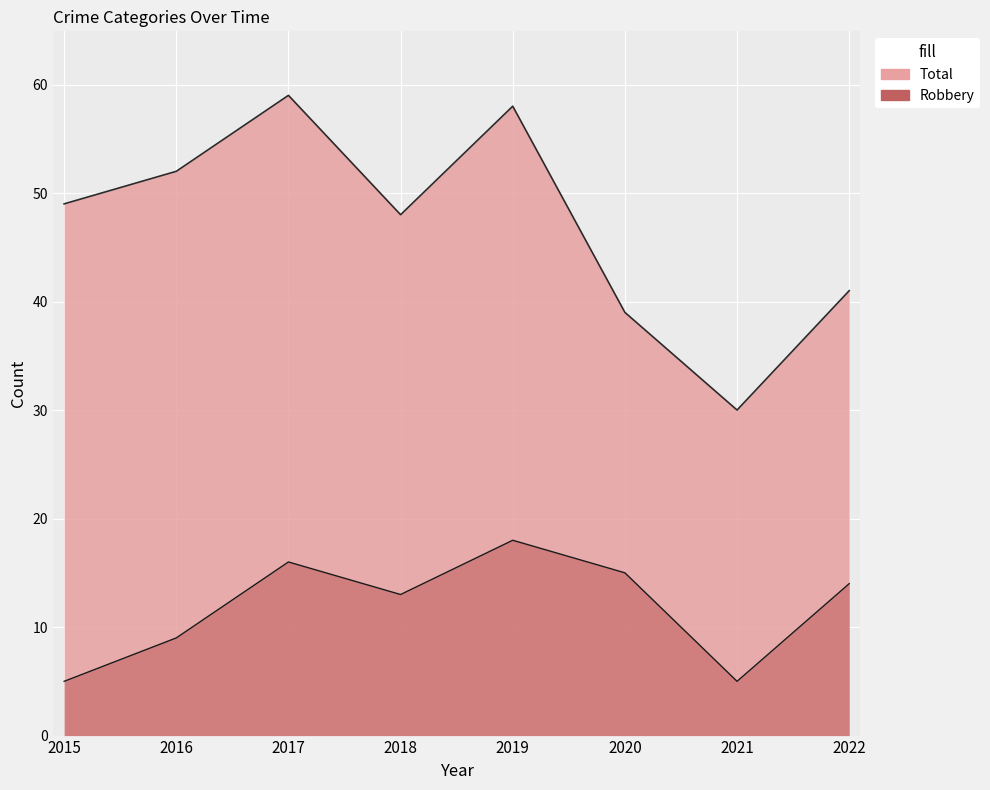

What is the sum of the Total values at 2017 and 2020?

98